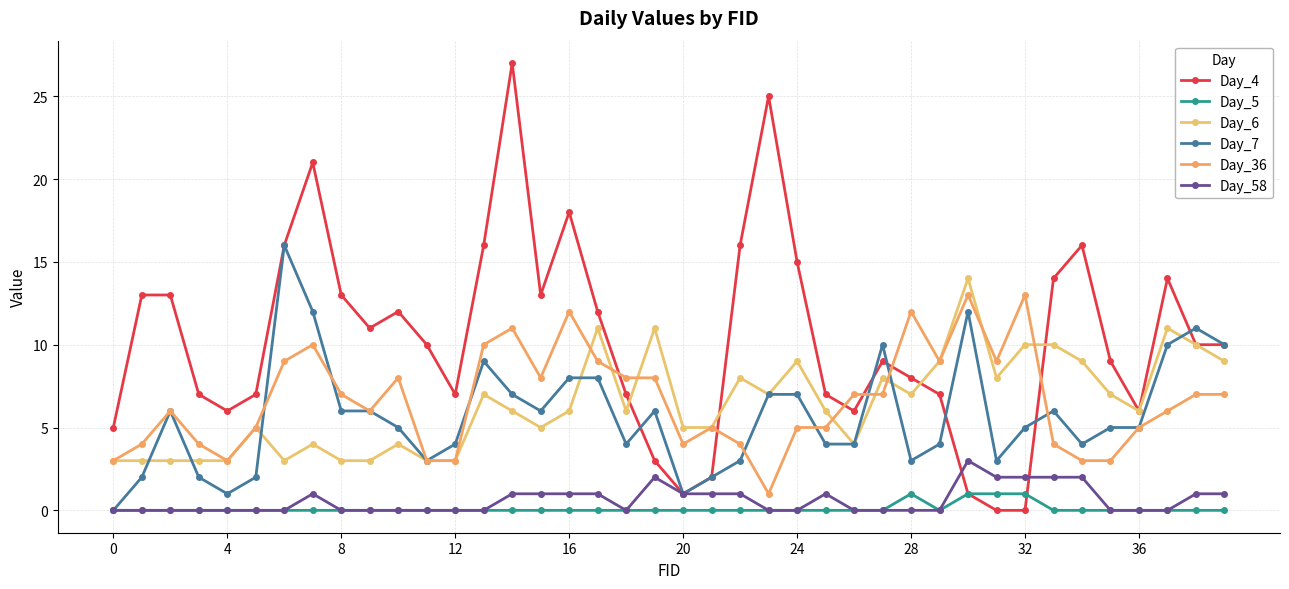

True or false: Day_6 has more than 2 interior local peaks.

True